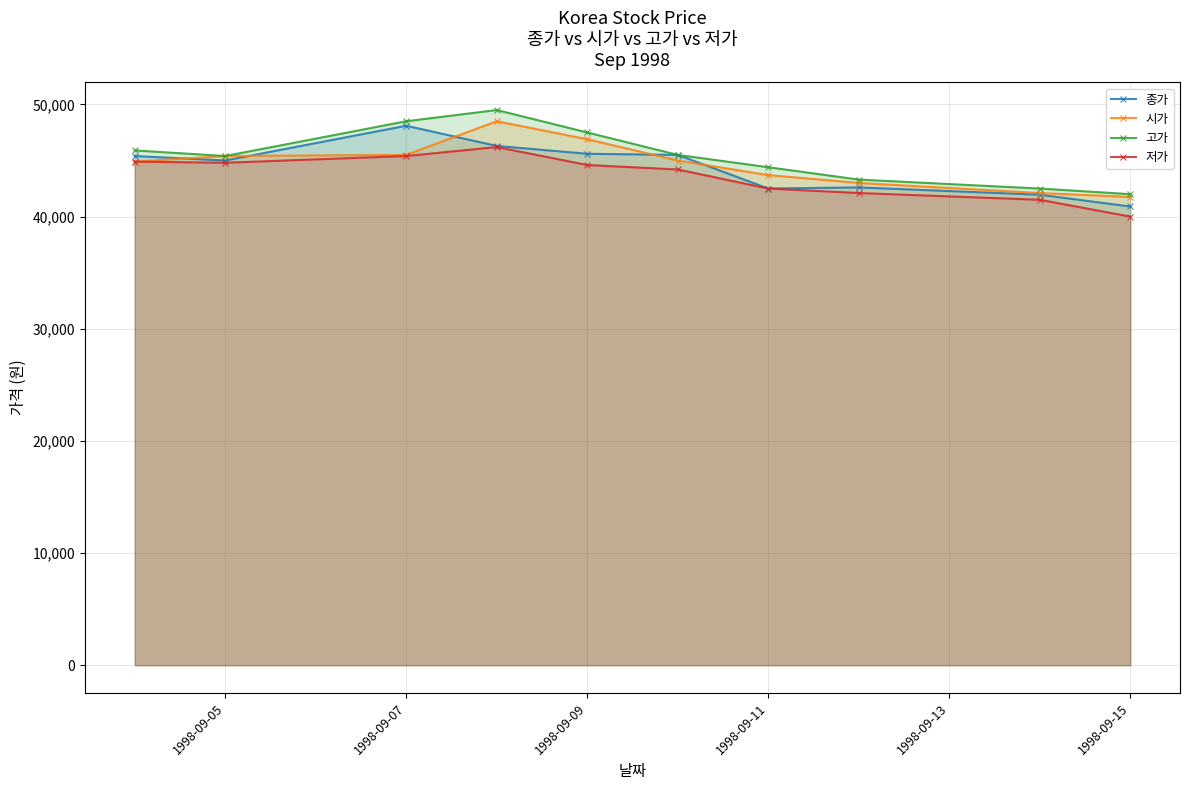

The value of 저가 at 1998-09-15 is 40000. True or false?

True